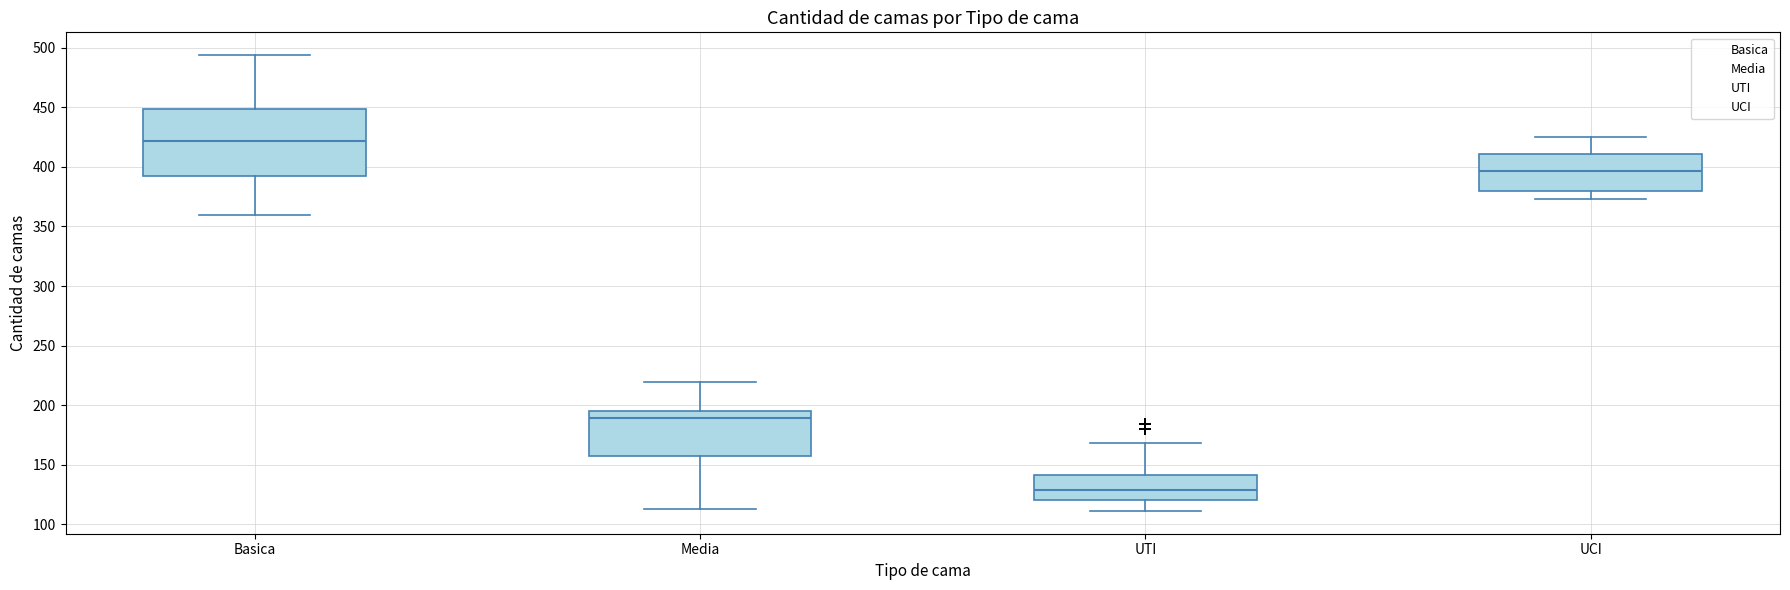

Which box has the highest median line?

Basica